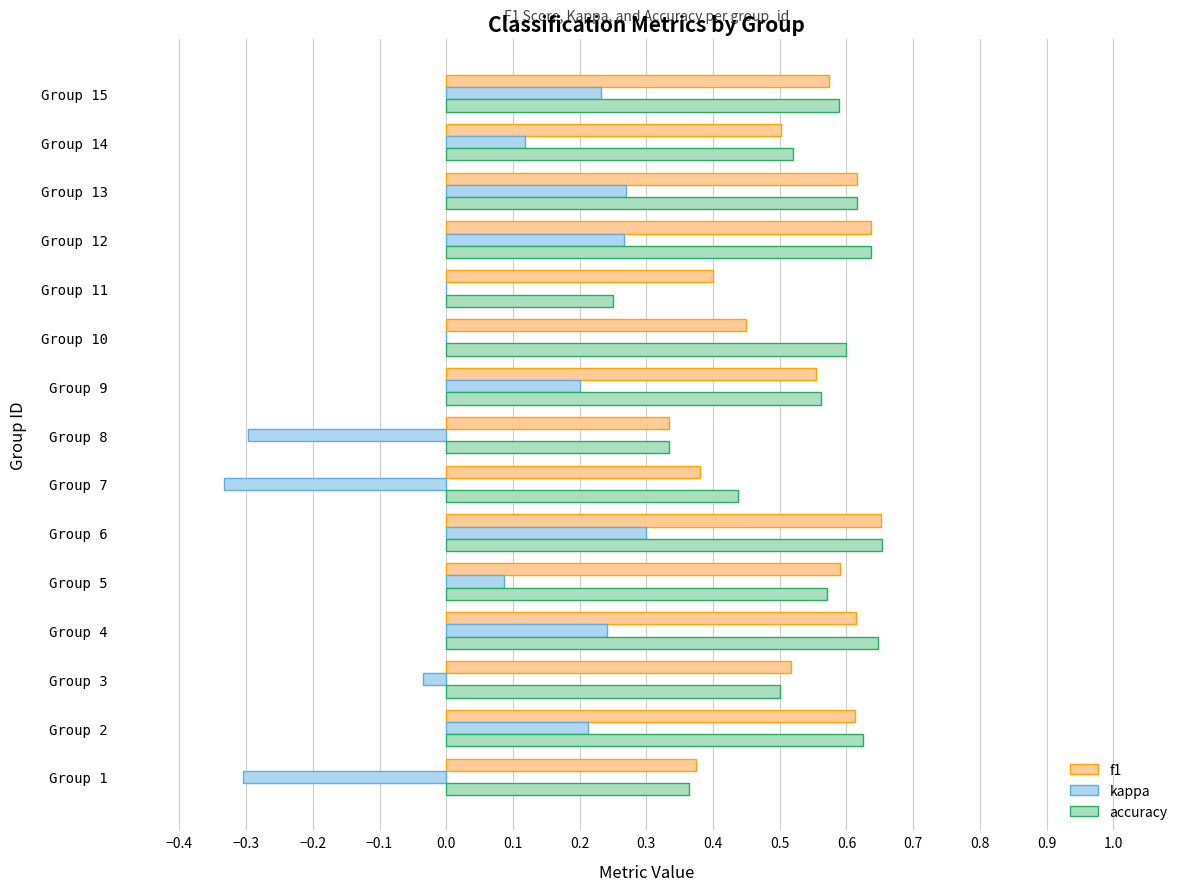

Count the number of data series in this chart.

3